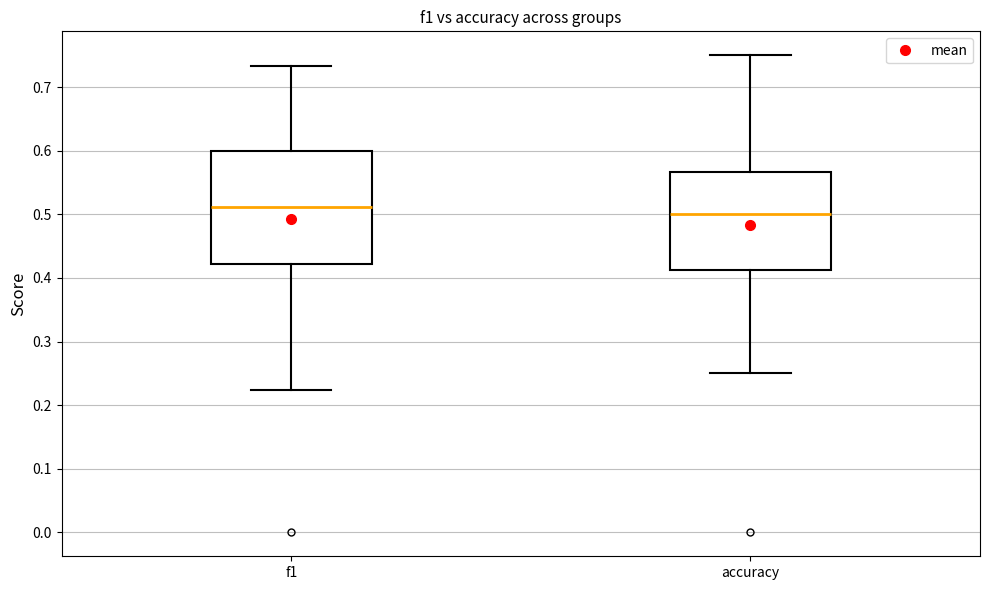

Comparing the boxes themselves (not the whiskers), which one is the tallest?

f1